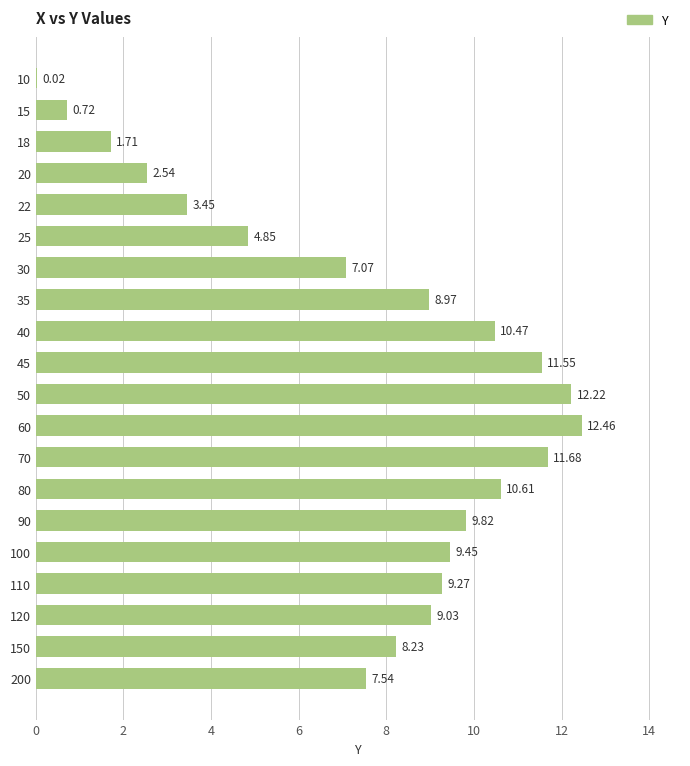

What is the sum of the values at 30 and 25?

11.9